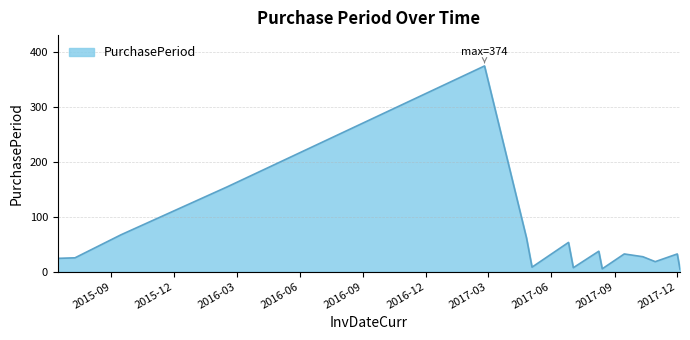

What is the greatest value displayed?

374